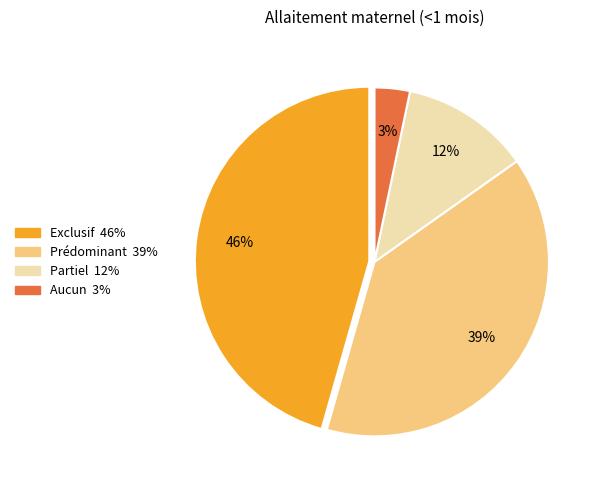

To the nearest percent, what is the average slice percentage?

25%